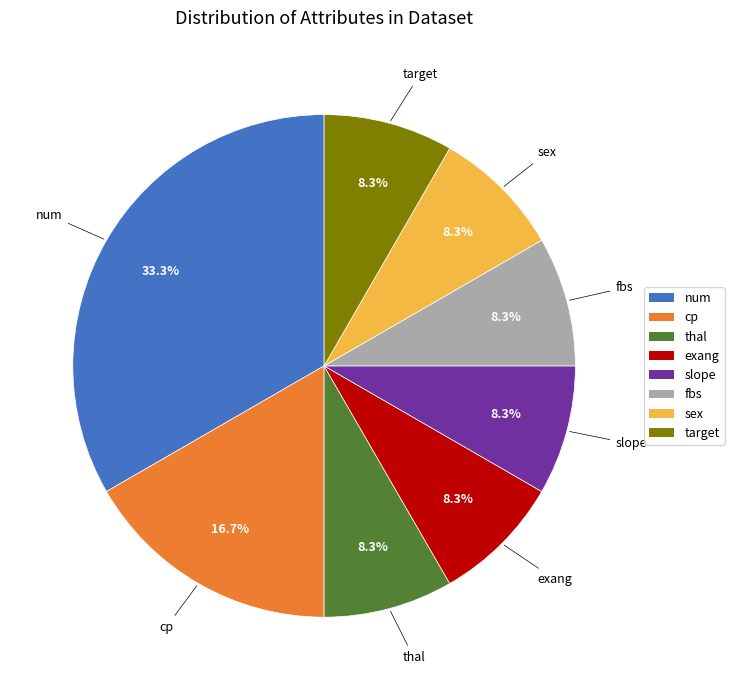

How many segments does this pie chart have?

8